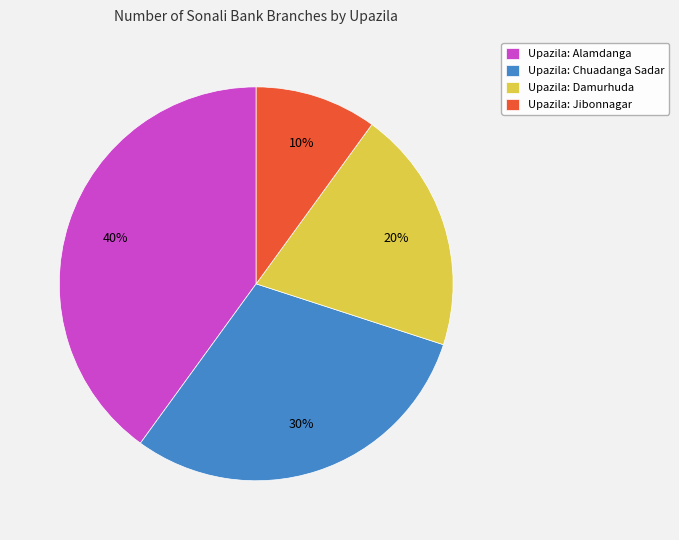

Which slice is the largest?

Upazila: Alamdanga